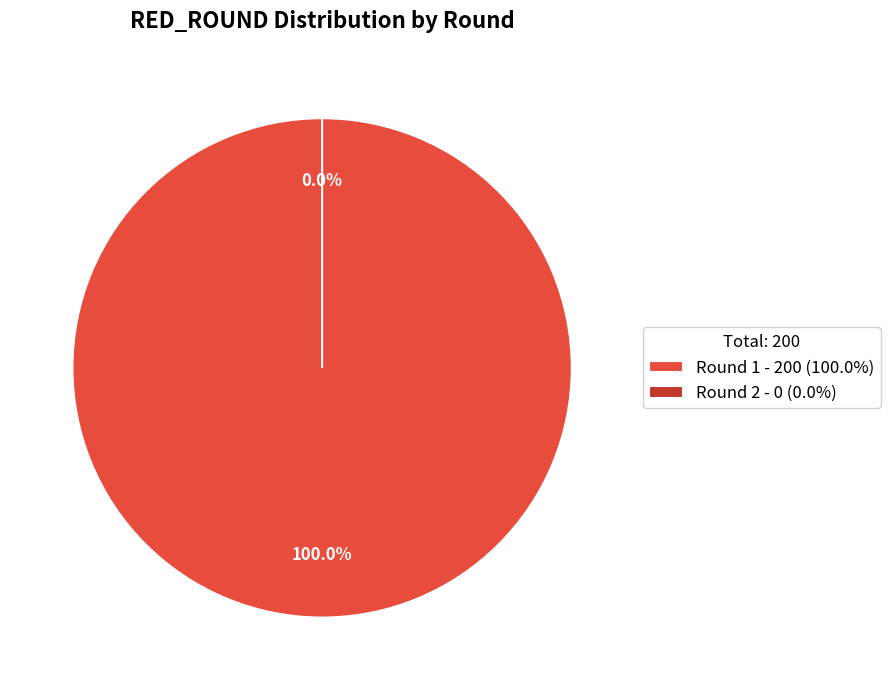

Count the number of slices in the pie.

2